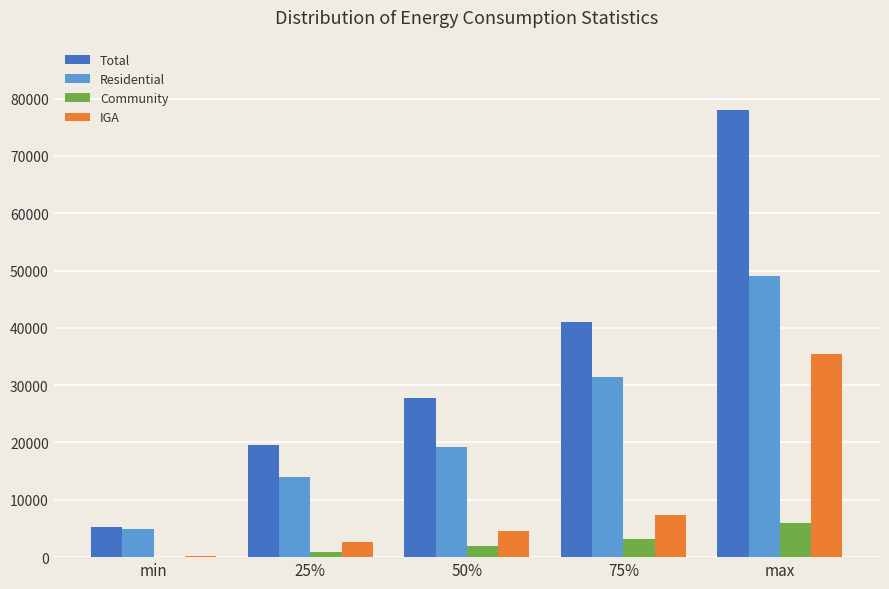

What is the maximum value shown in the chart?

78071.5